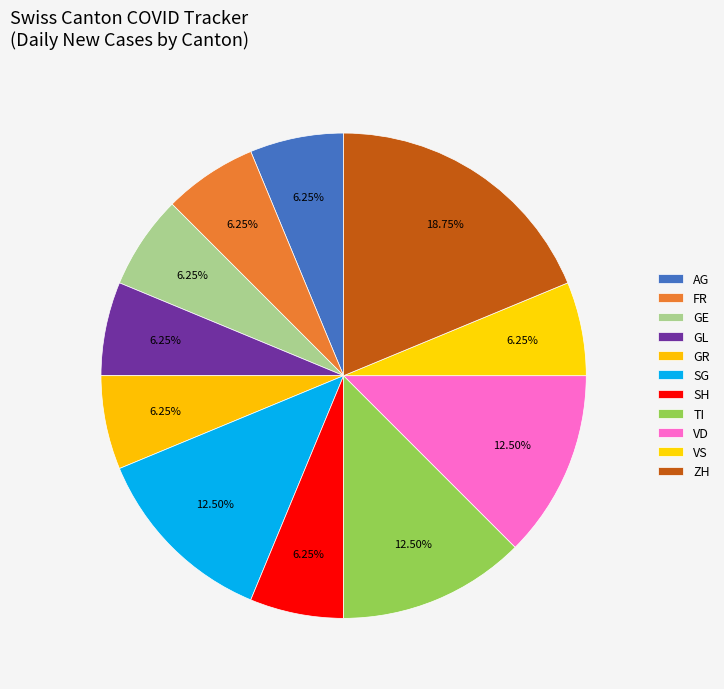

Does any single category account for the majority?

No